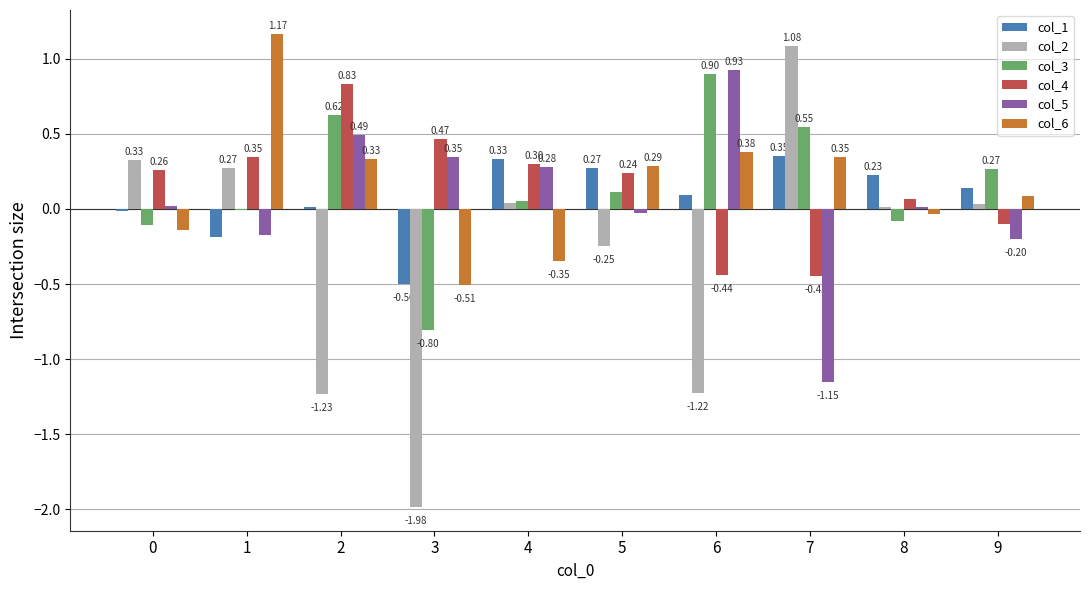

What is the sum of all col_6 values?

1.6